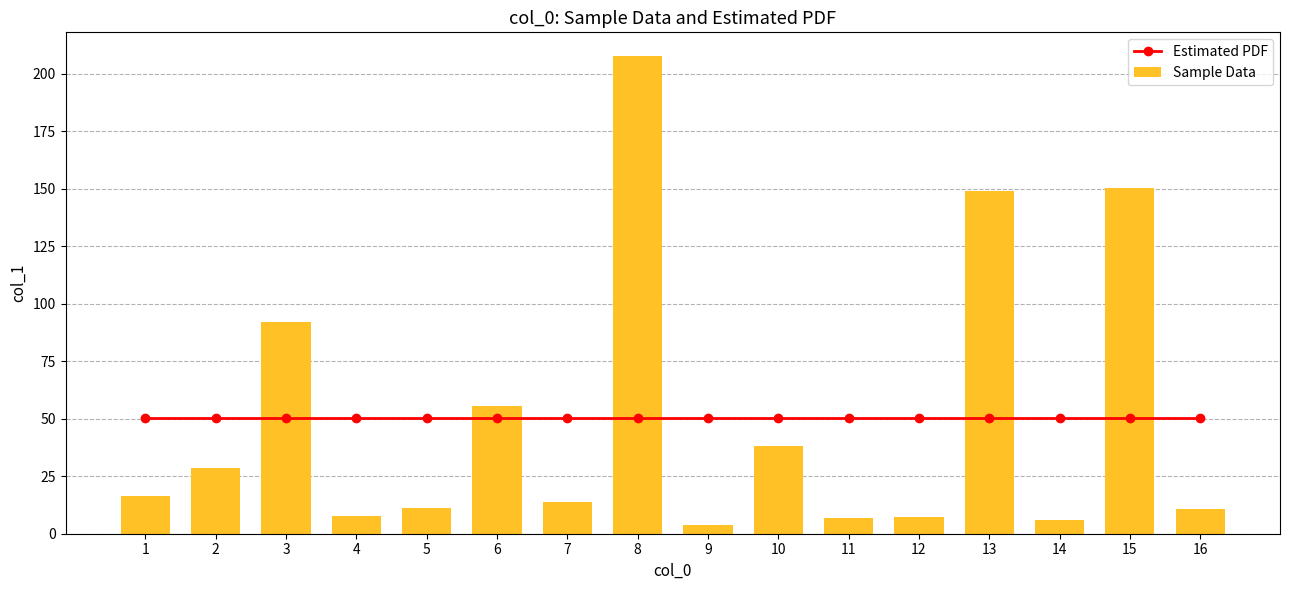

At which label does Estimated PDF reach its peak?

1